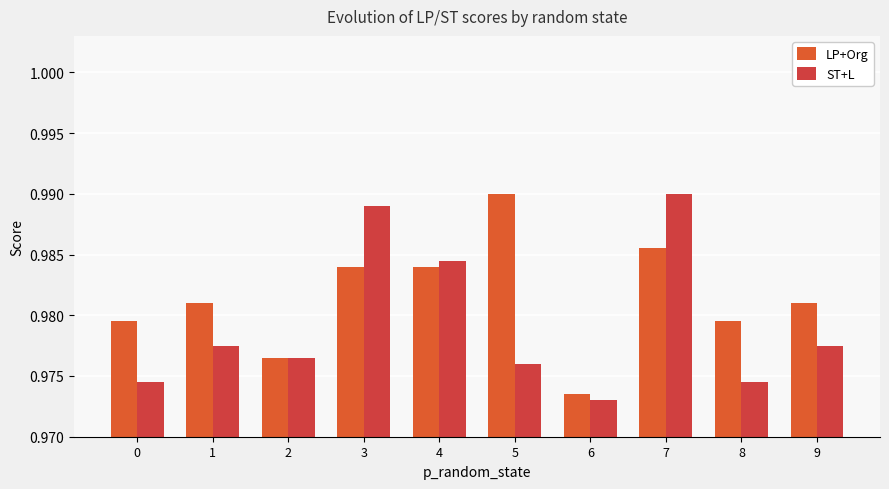

At which label does LP+Org reach its minimum?

6